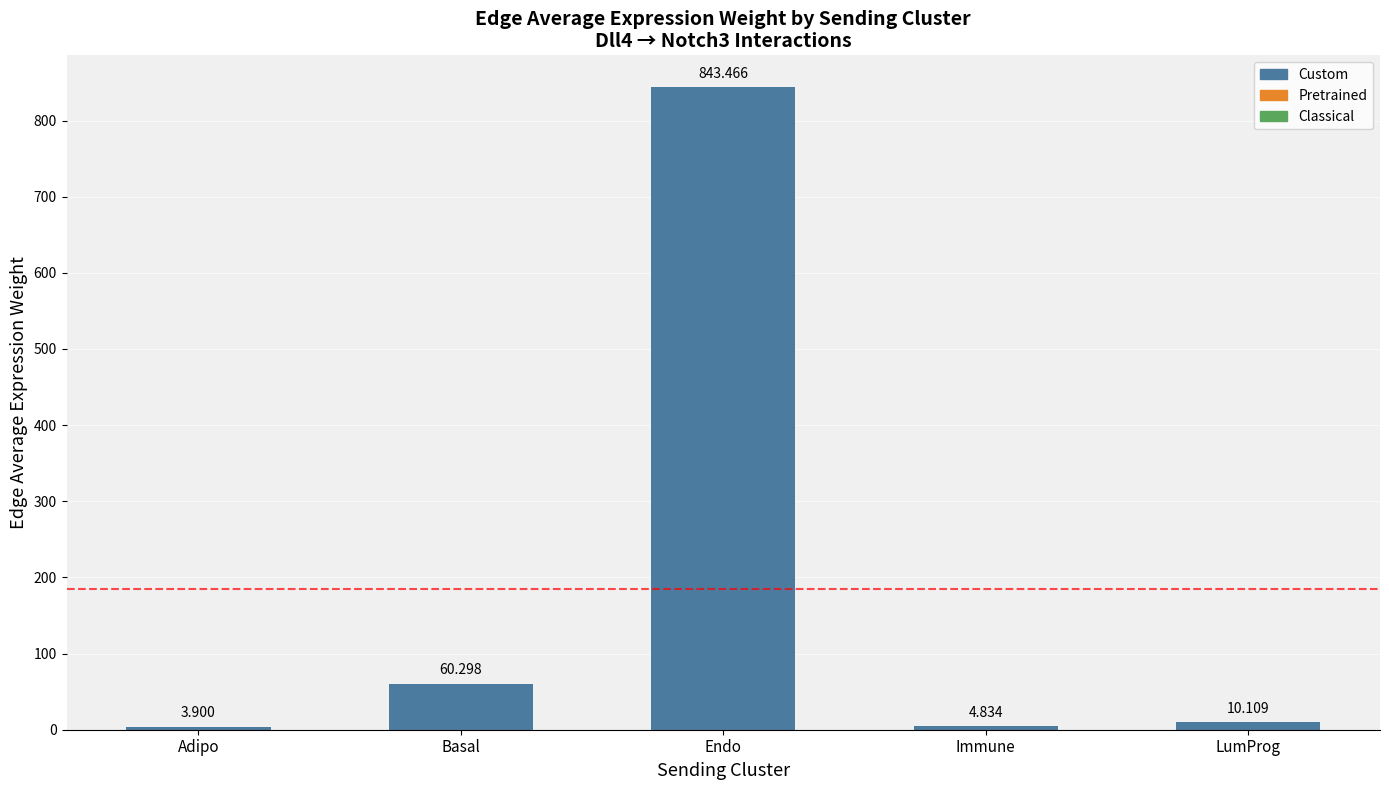

What is the sum of all values?

922.6